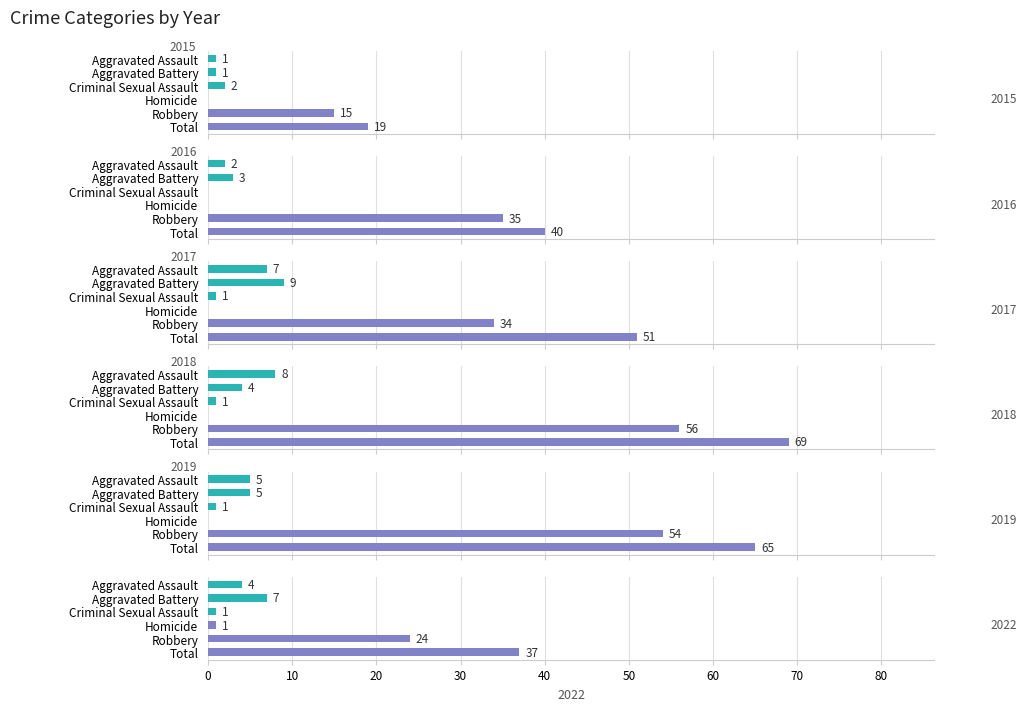

Where does the 2015 series first go above 2?

Robbery